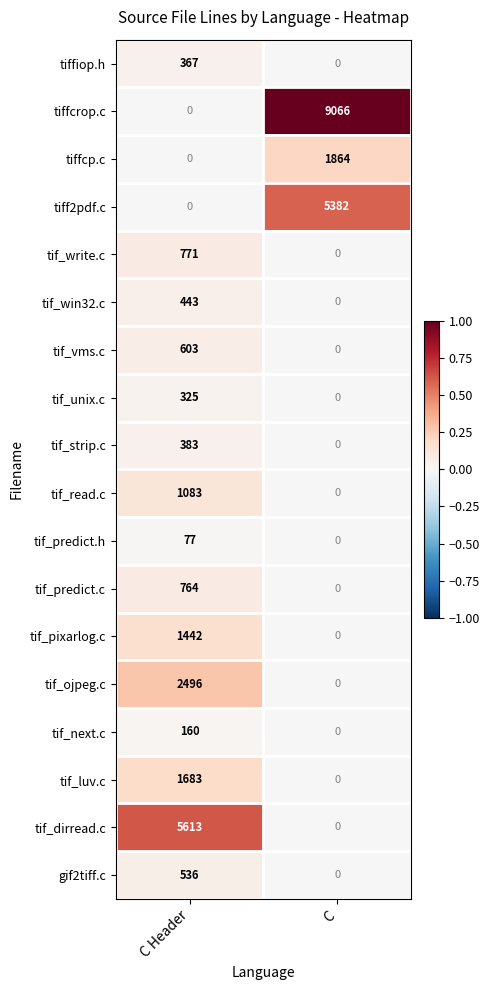

At which category is the sum across all series the highest?

C Header